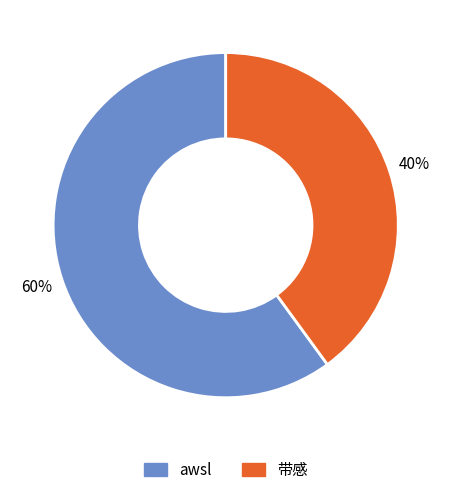

Combined, do 带感 and awsl account for over 50%?

Yes